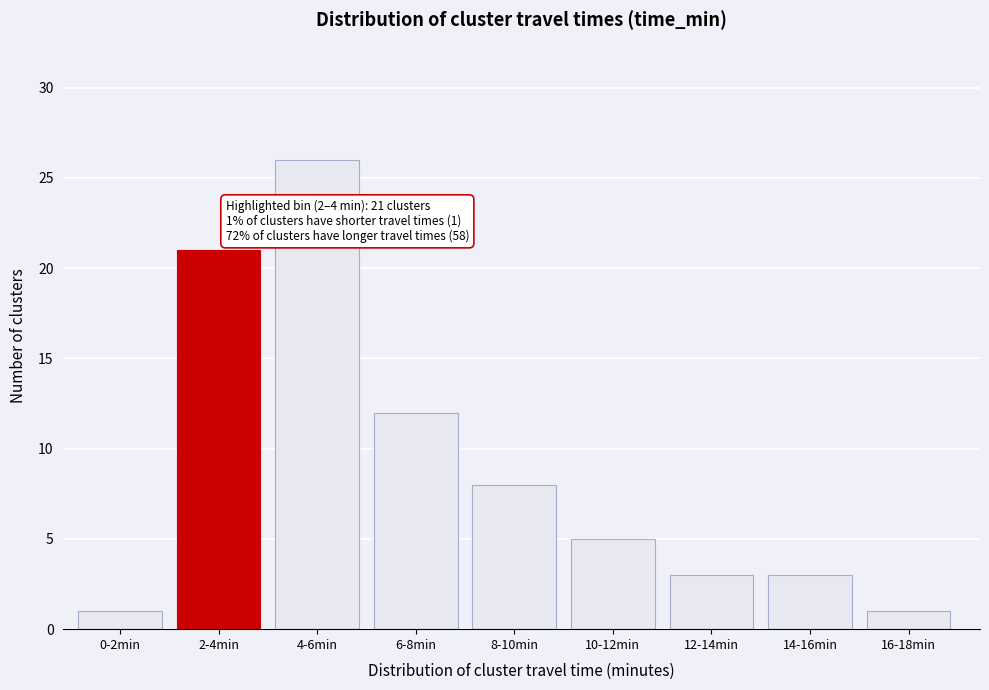

Reading left to right, list all the values displayed in this chart.

1	21	26	12	8	5	3	3	1